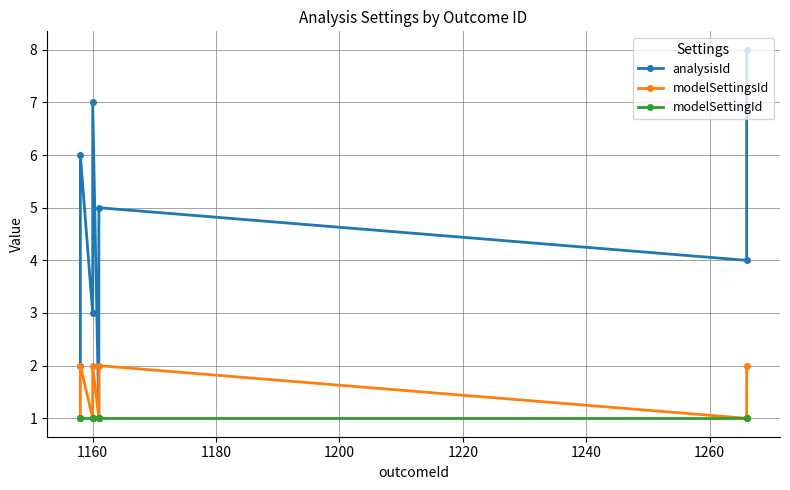

True or false: analysisId and modelSettingId cross at least once.

False